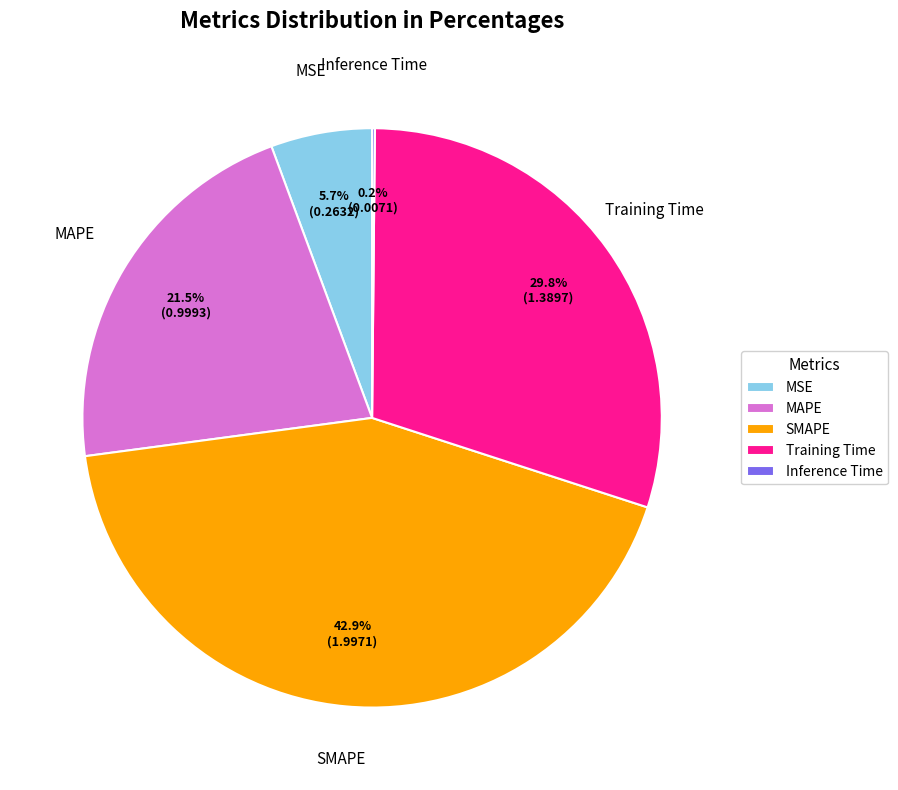

How much of the chart is everything except SMAPE?

57.1%